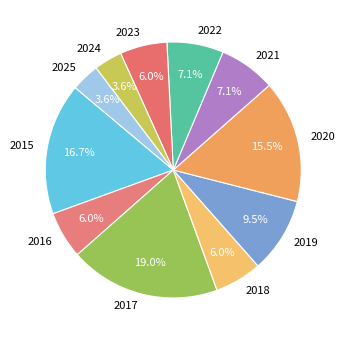

Which category has the biggest portion of the pie?

2017